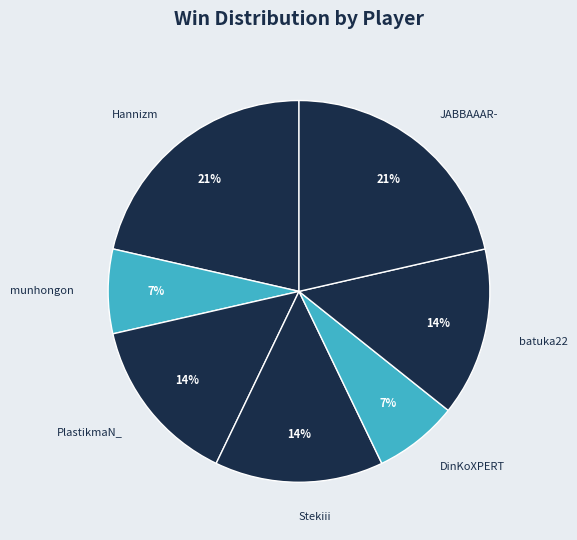

What percentage is the PlastikmaN_ slice, to the nearest percent?

14%